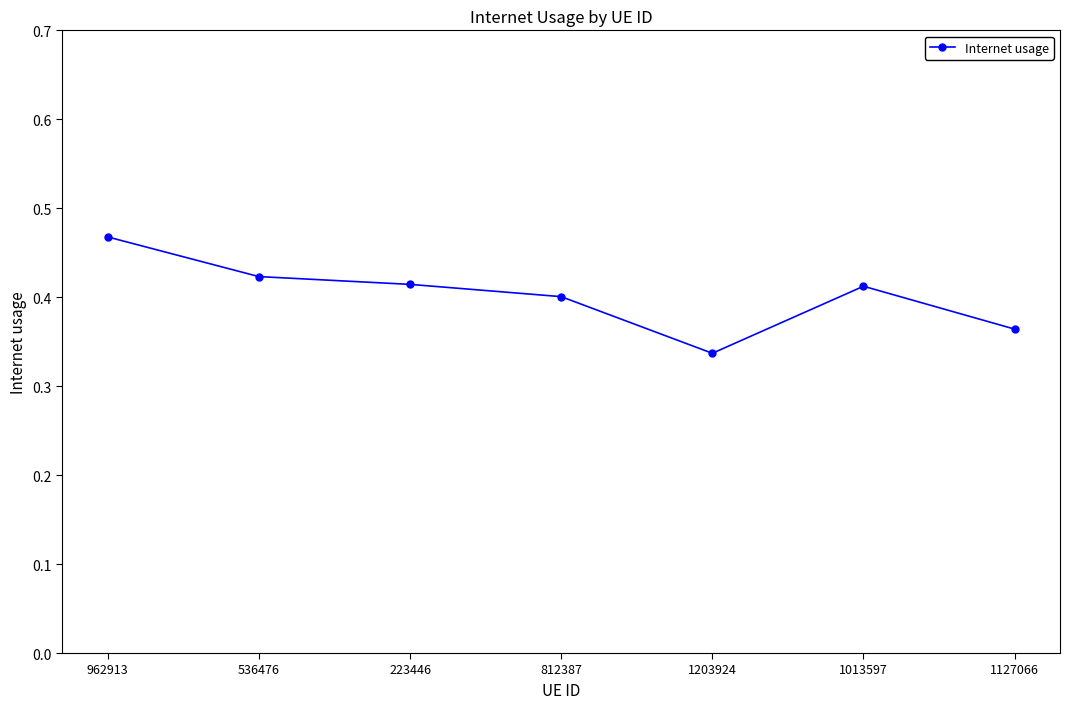

Count the values in the range 0 to 1.

7